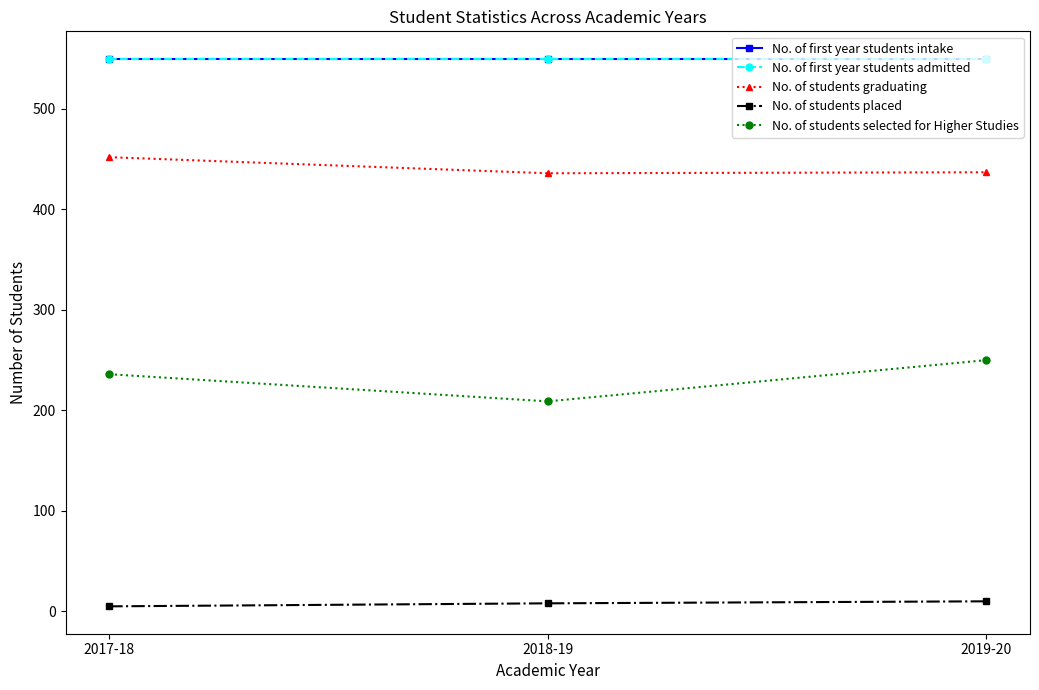

Which category has the highest value across all series?

2017-18